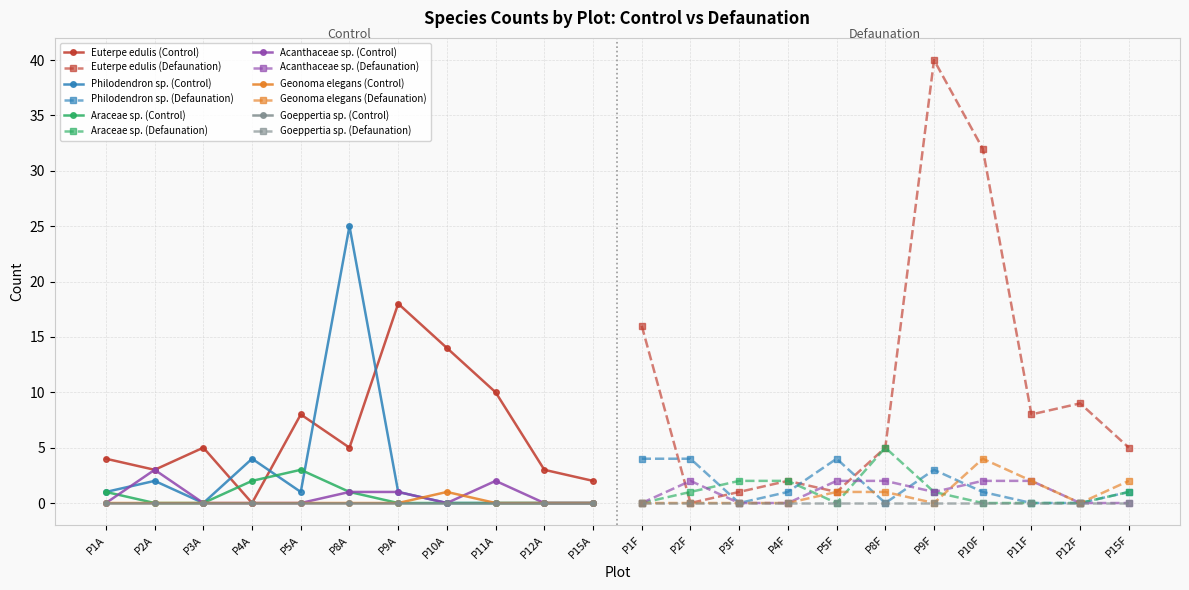

At which category does Euterpe edulis reach its first local valley?

2